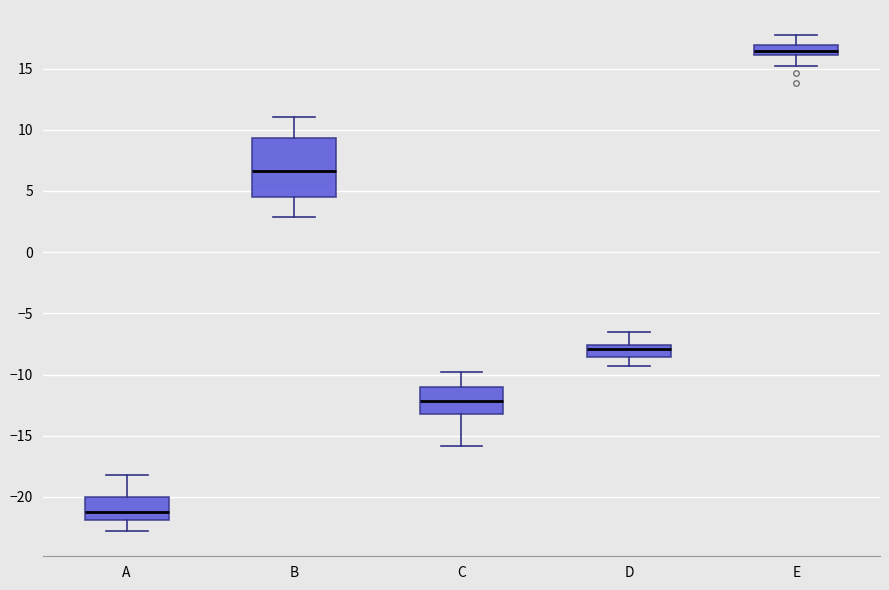

Which box has the lowest median line?

A